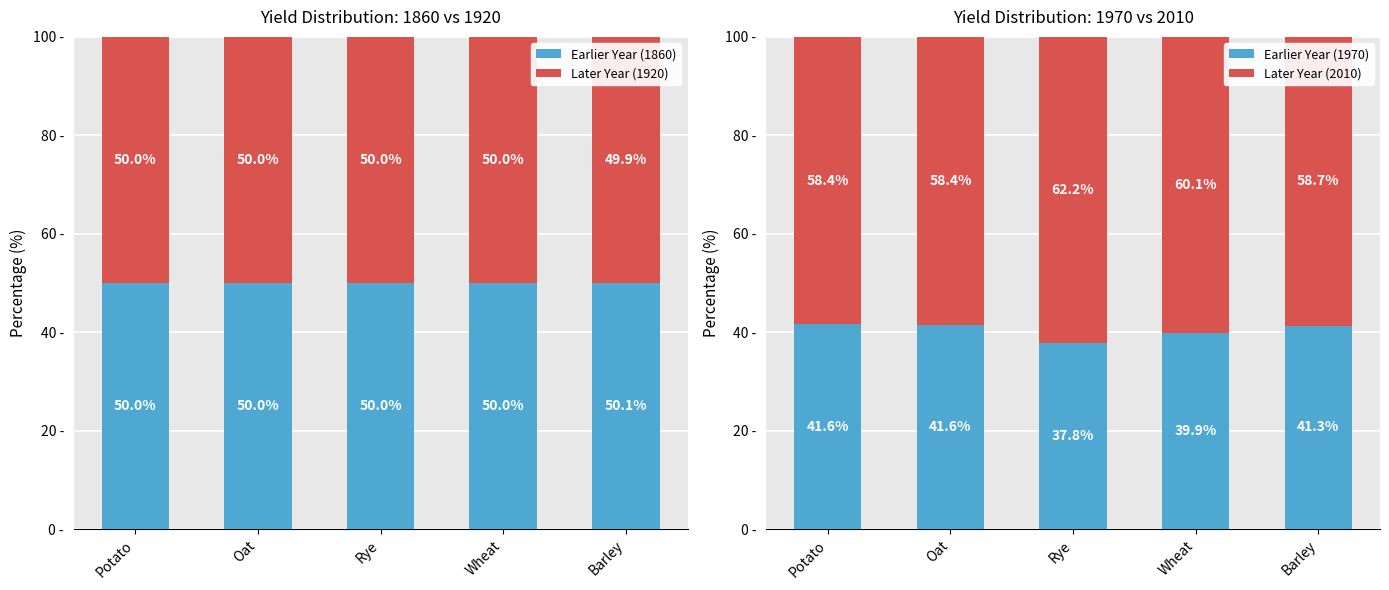

Count the Earlier Year (1860) values in the range 50 to 51.

5